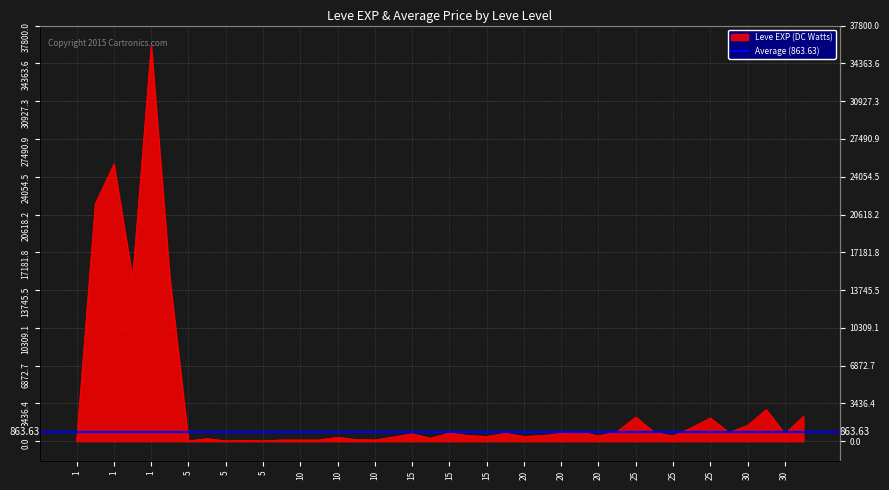

Reading left to right, transcribe all the data shown in this chart.

40	21600	25200	14800	36000	14800	40	240	40	80	40	120	120	120	360	160	120	400	680	280	760	520	440	720	440	520	720	880	480	880	2200	800	480	1240	2120	800	1440	2880	680	2280